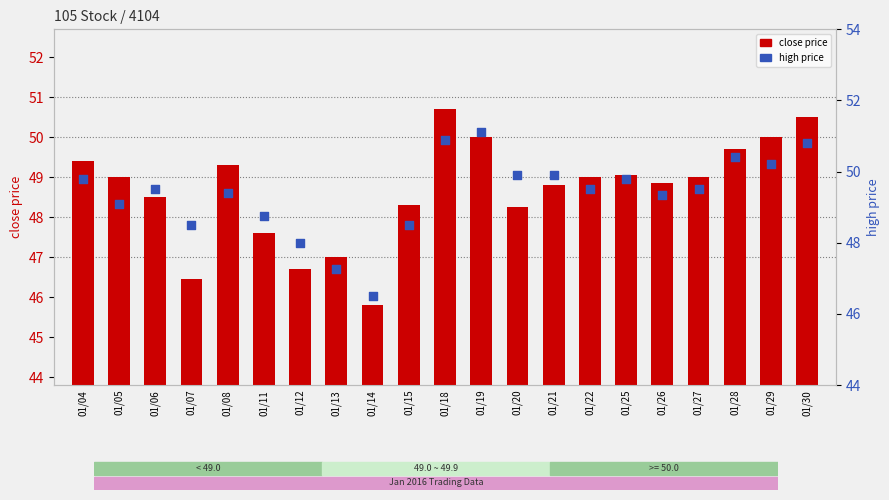

At how many categories does at least one series exceed 46?

21